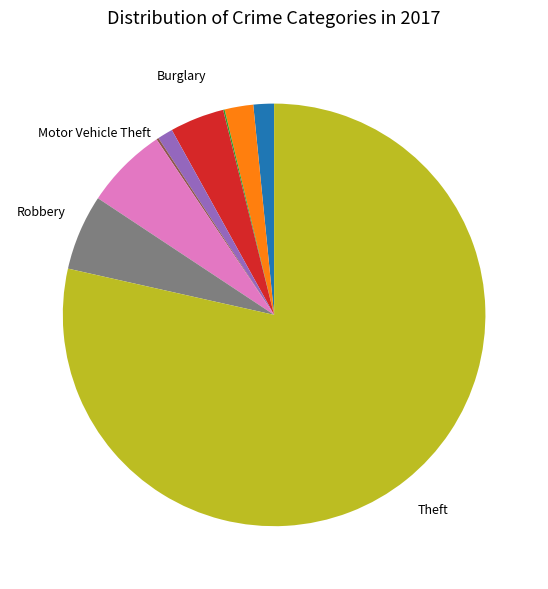

Is there any slice that represents more than half of the pie?

Yes